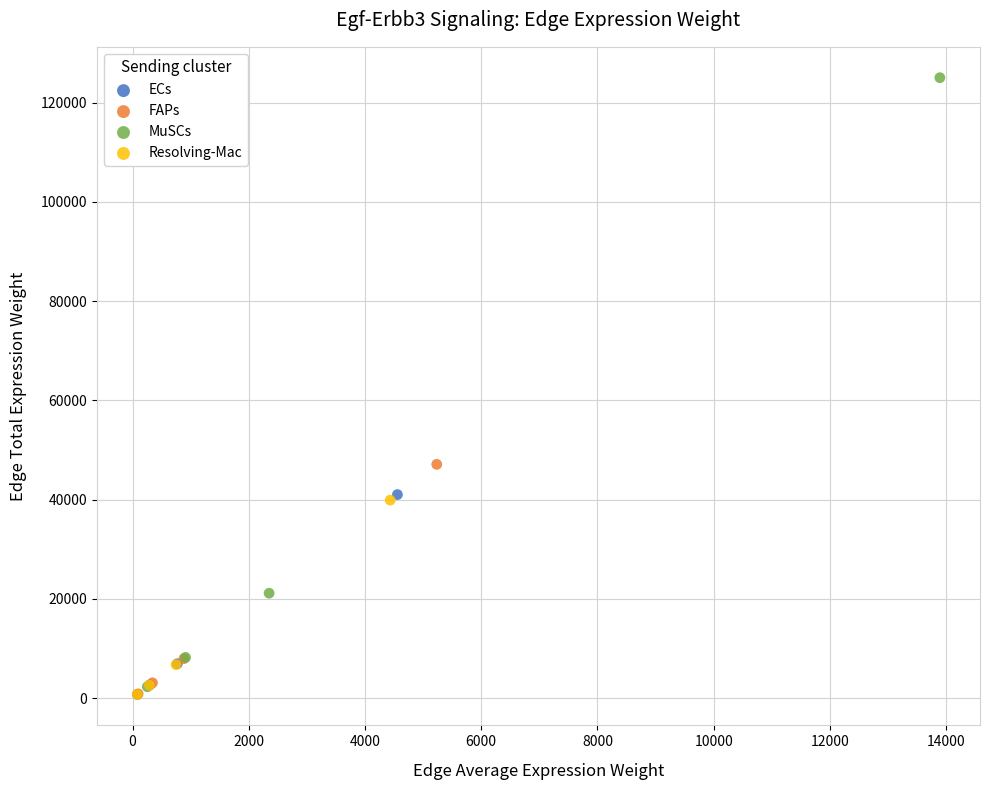

Which series reaches the maximum Y coordinate?

MuSCs